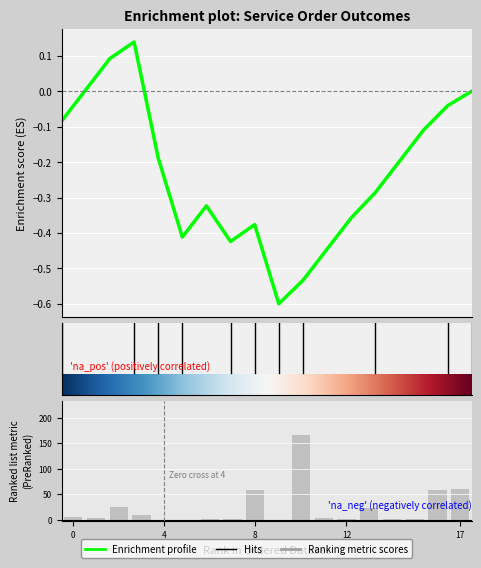

Is it true that Total Service Orders equals 0 at TA1248V?

False